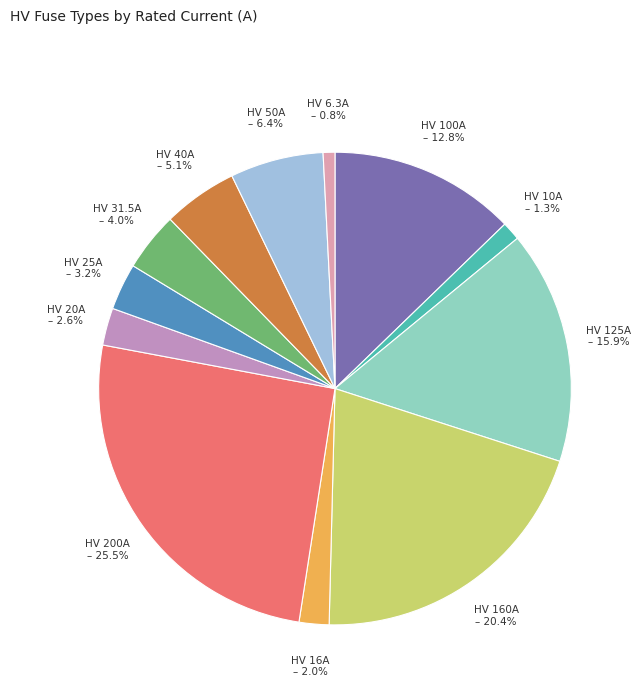

Is HV 50A the majority of the pie?

No